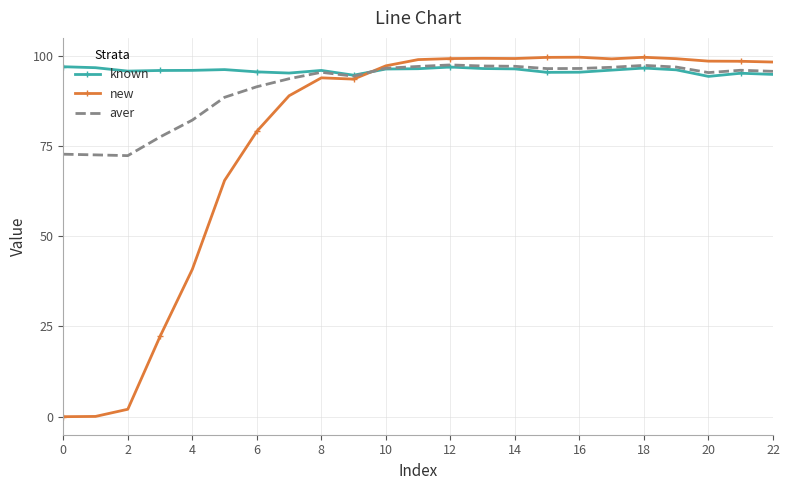

Which series has the largest total across all categories?

known